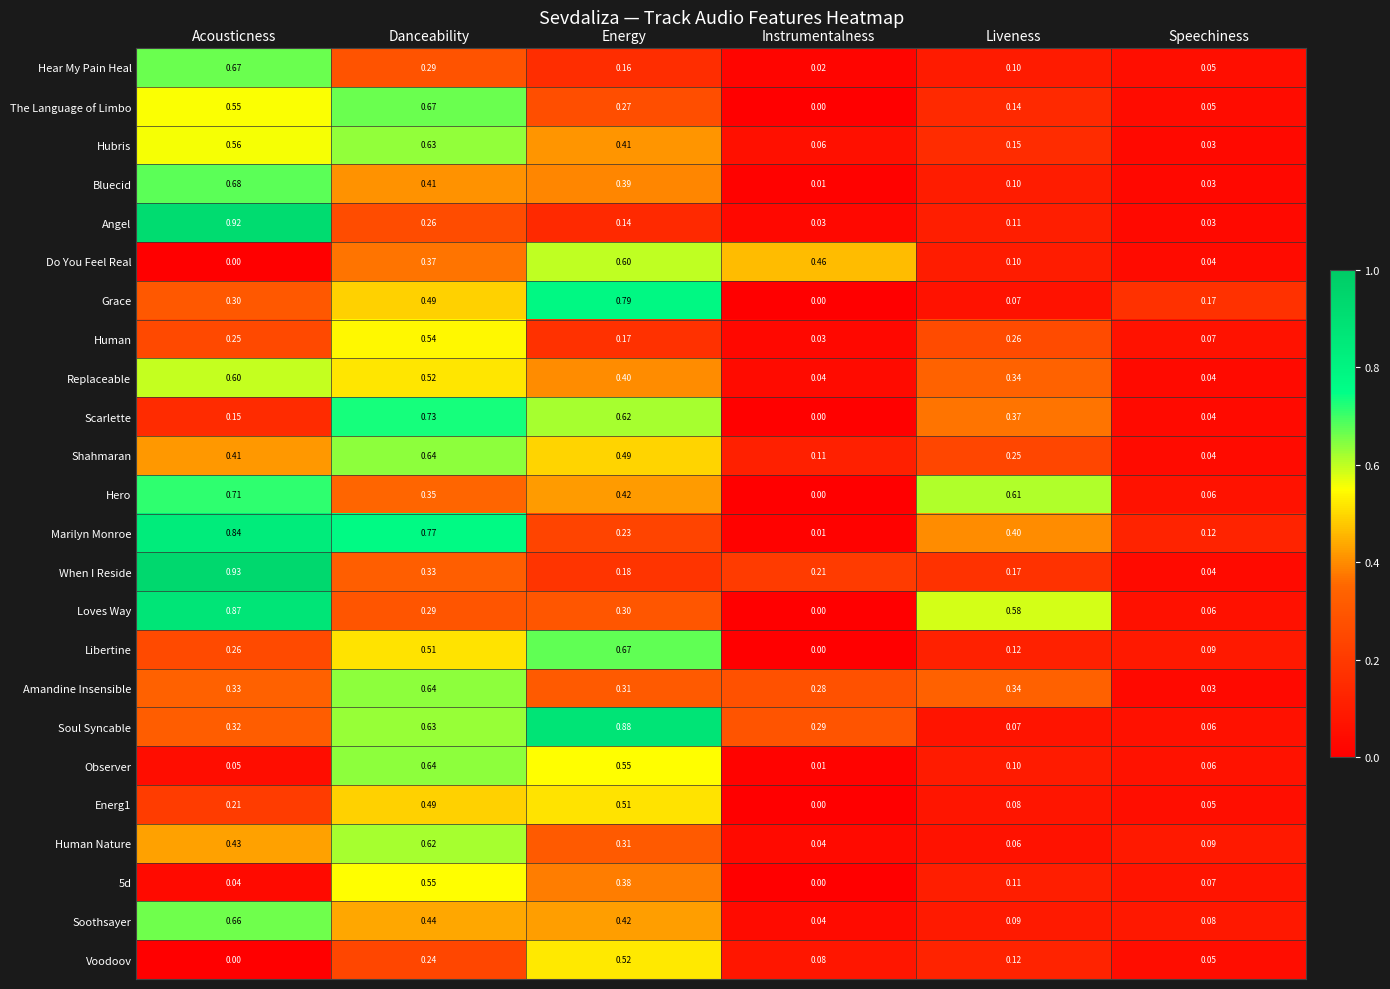

At which label is Bluecid closest to 0?

Instrumentalness